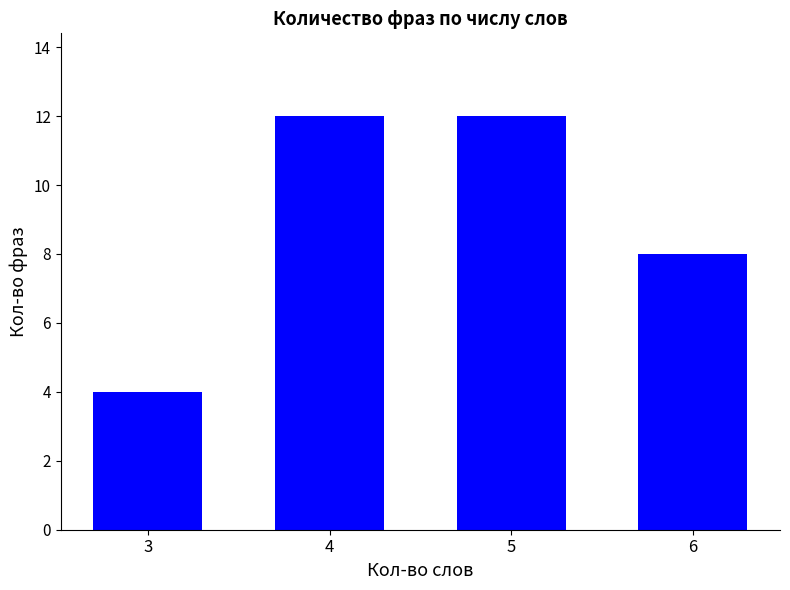

Does the chart contain any negative values?

No